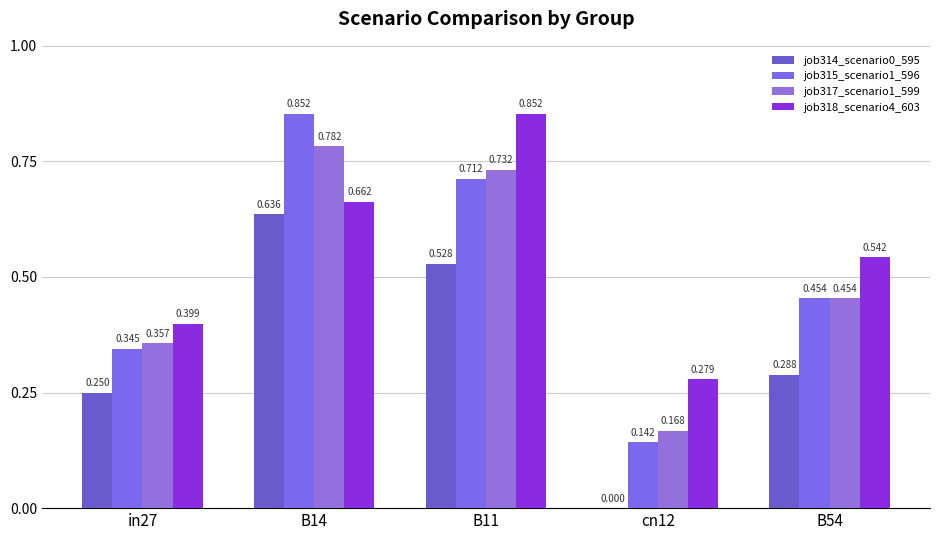

Which series has the largest range (max minus min)?

job315_scenario1_596